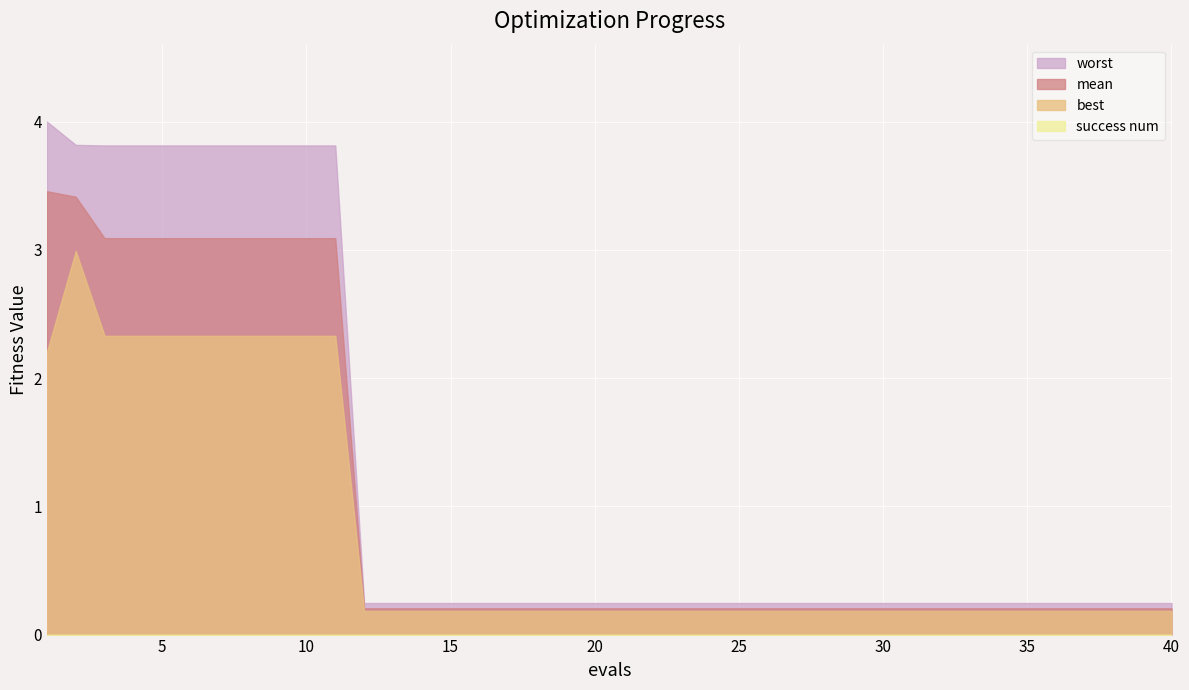

True or false: mean has more than 0 points higher than both neighbors.

False